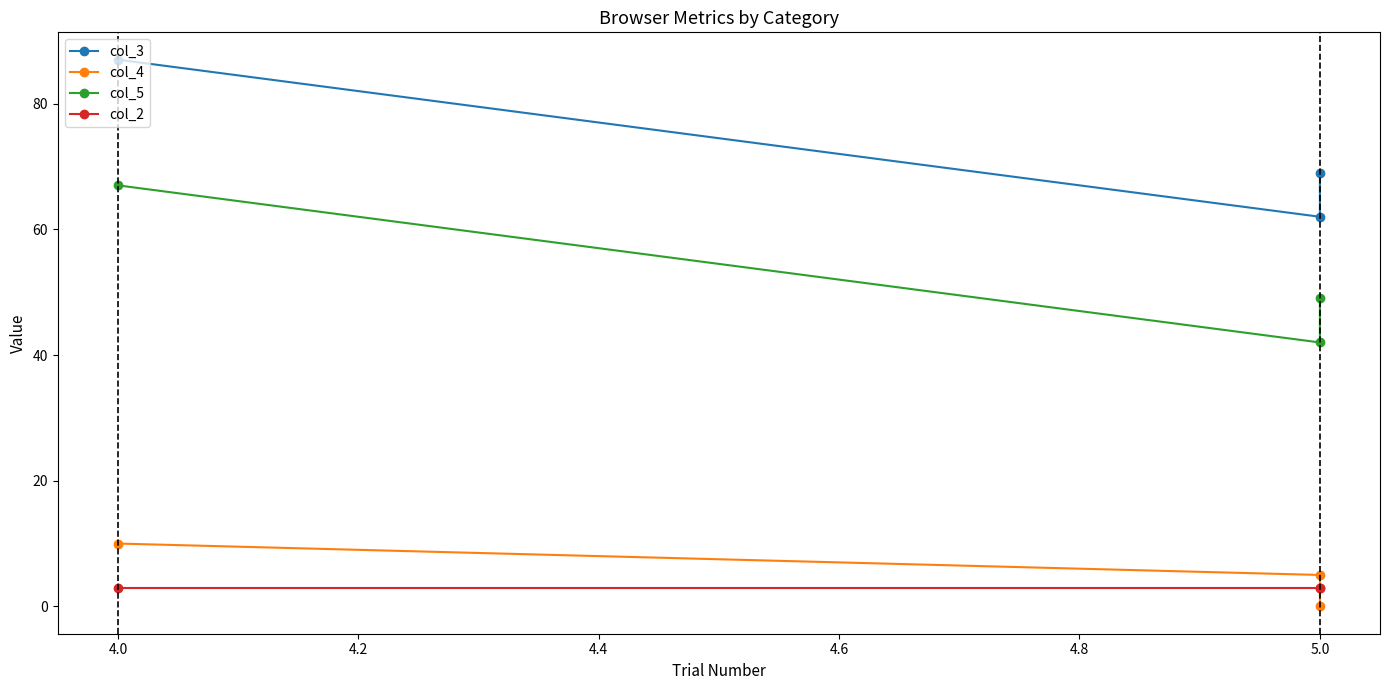

How many data points does each series have?

3